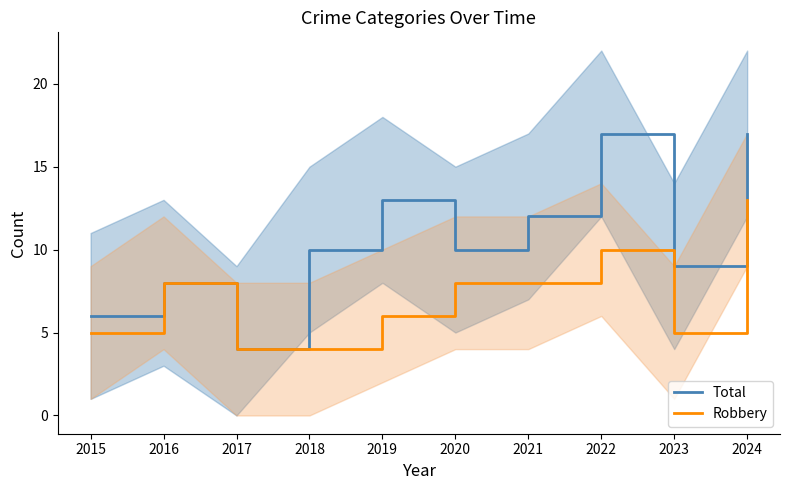

At which label does Robbery reach its minimum?

2017